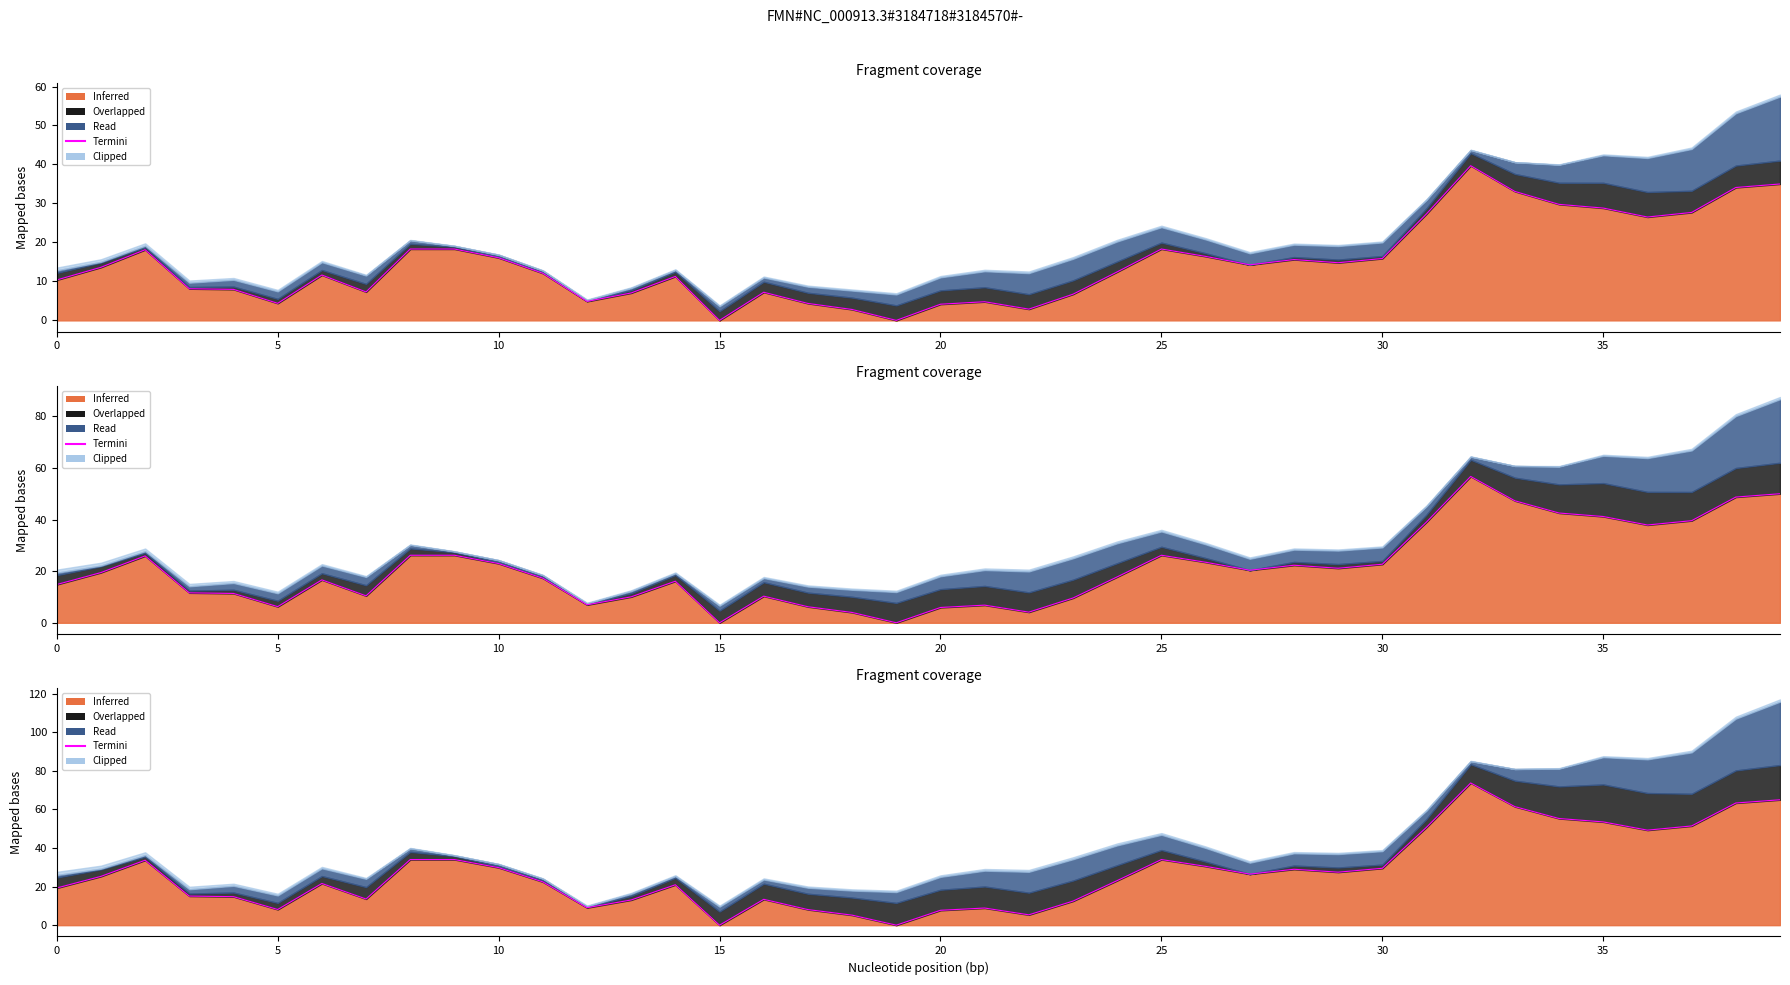

Which has a higher value, 17 or 23?

23